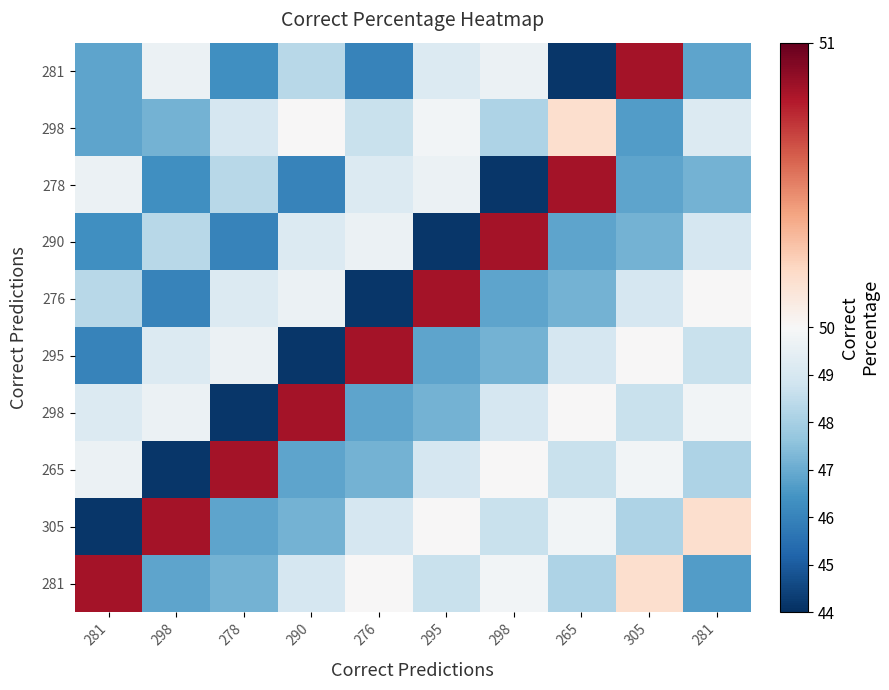

How many distinct data groups are displayed?

10